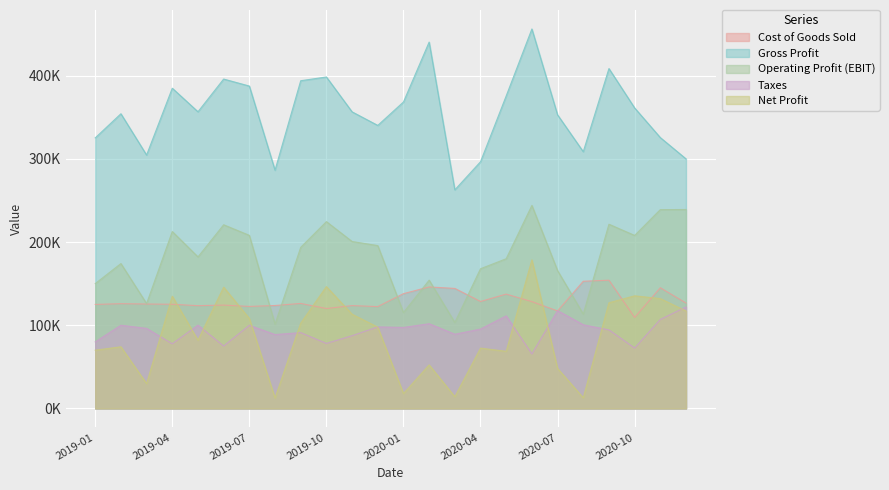

True or false: Operating Profit (EBIT) and Net Profit cross at least once.

False